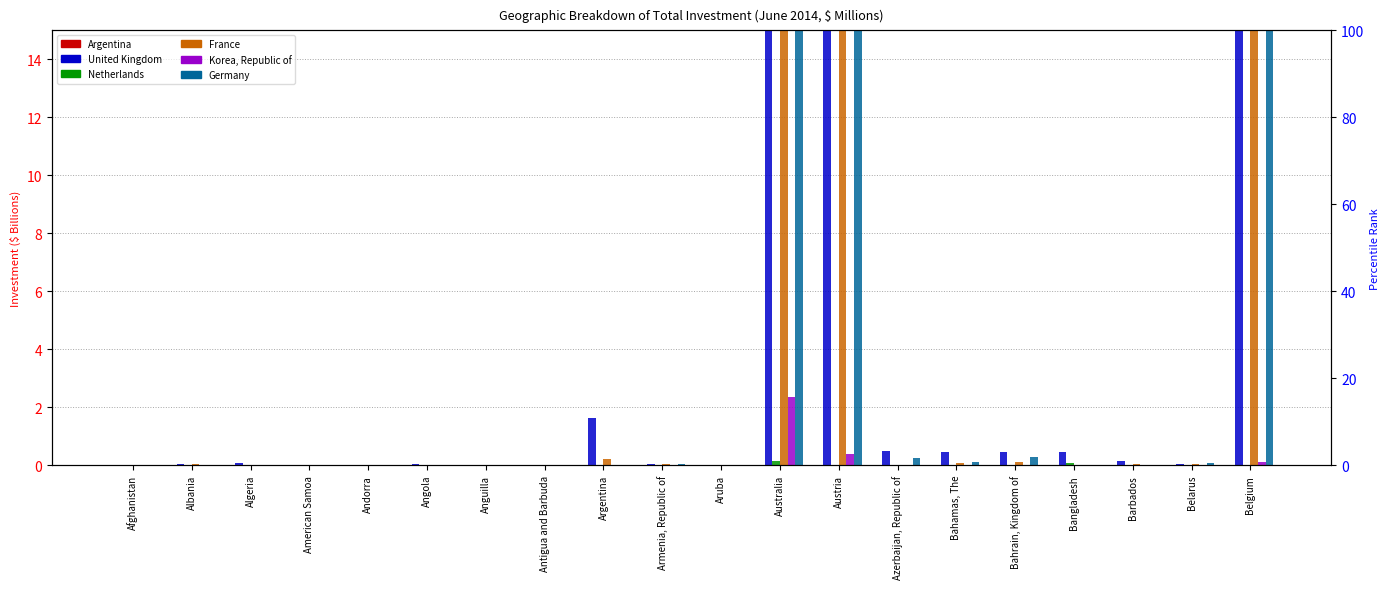

Which series has the largest range (max minus min)?

United Kingdom